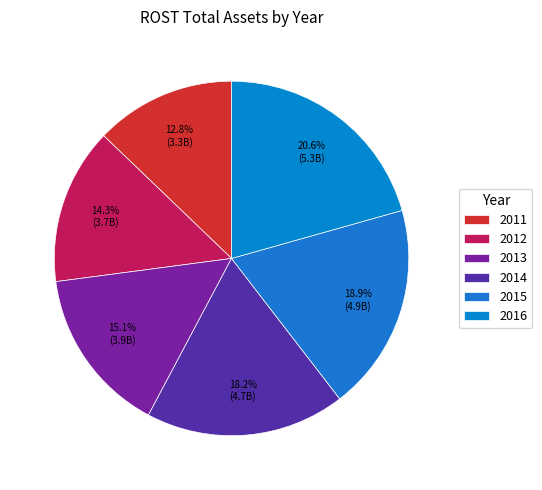

What is the largest slice in the pie chart?

2016